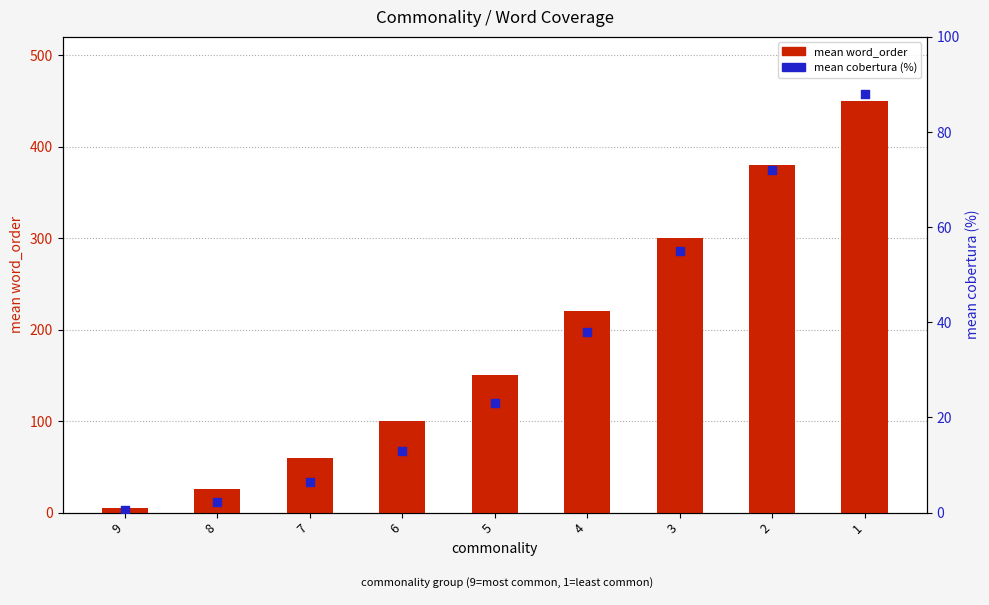

Which series has the largest Y range (max minus min)?

mean word_order